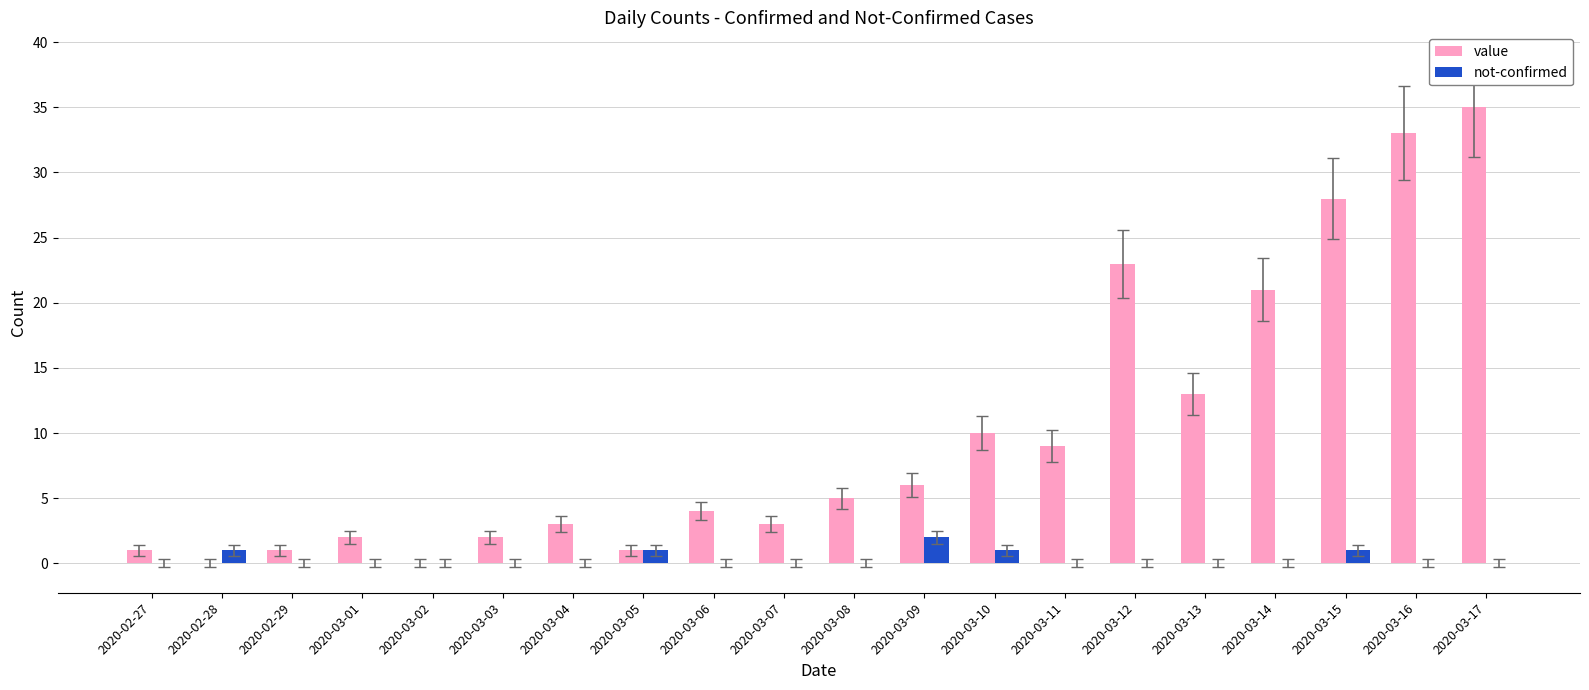

What is the average value of the value series?

10